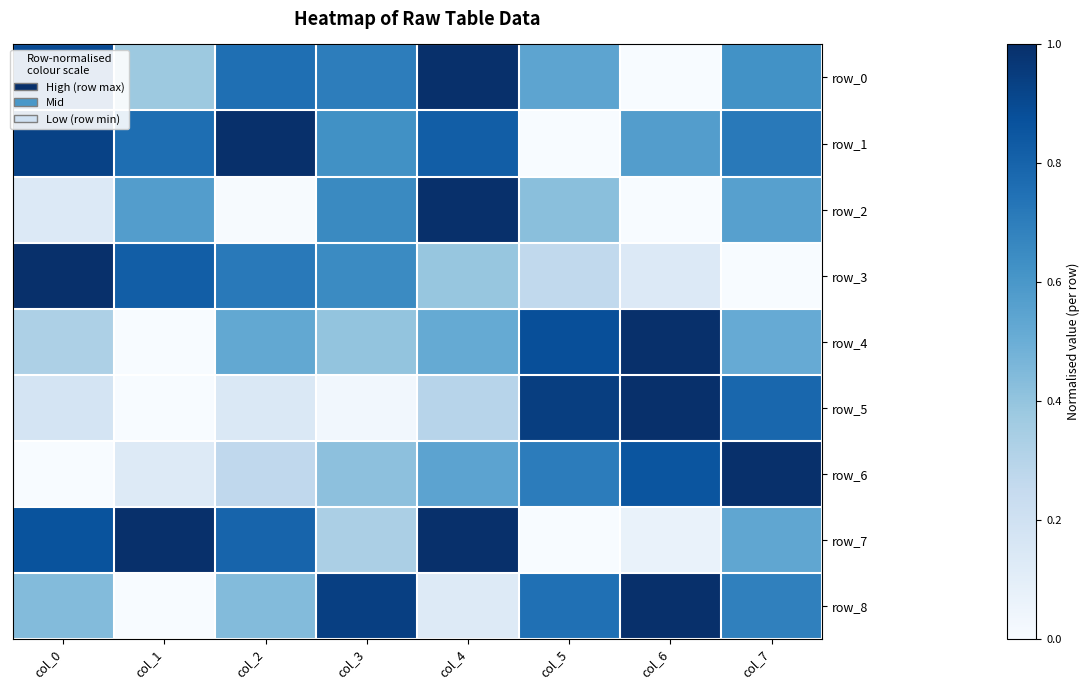

How many categories are shown in the chart?

8